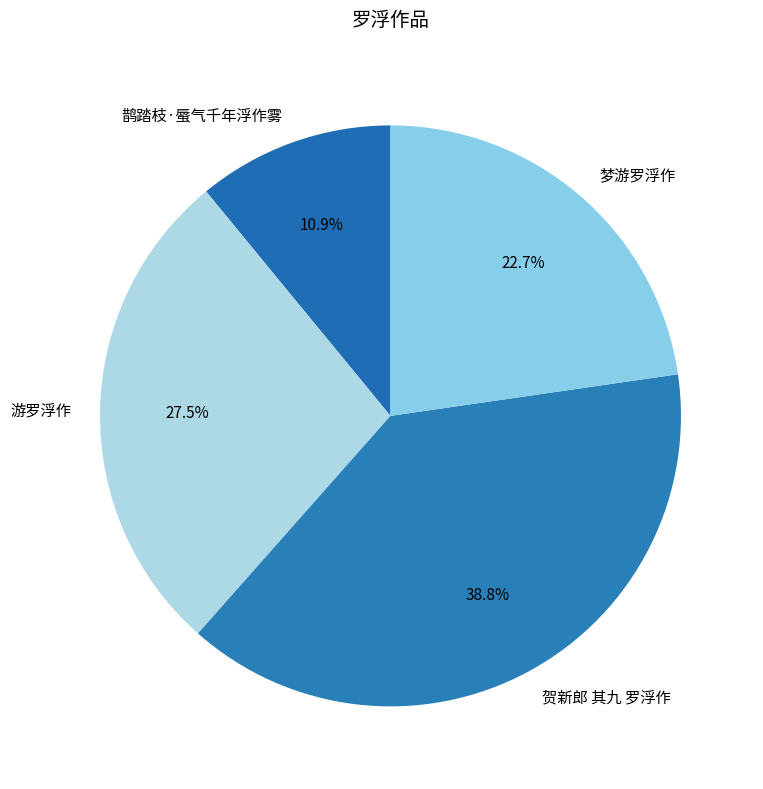

How many slices are in this pie chart?

4